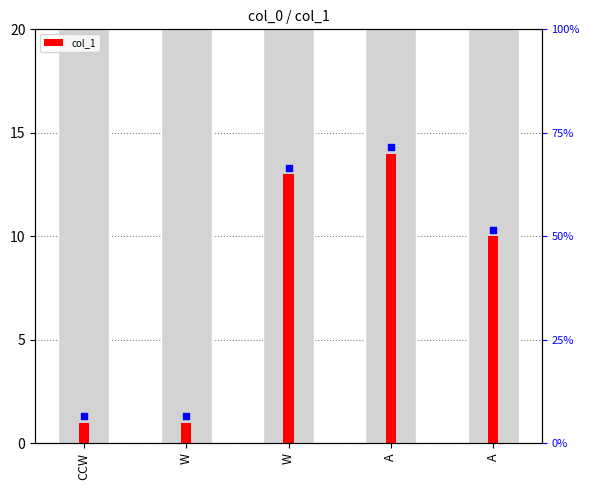

Which has a higher value, A or W?

A